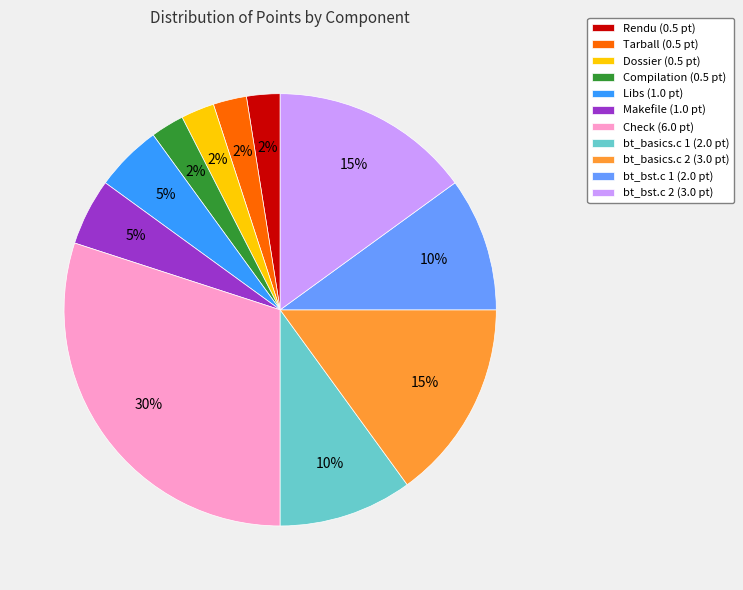

True or false: Rendu (0.5 pt) accounts for 2% of the total.

True